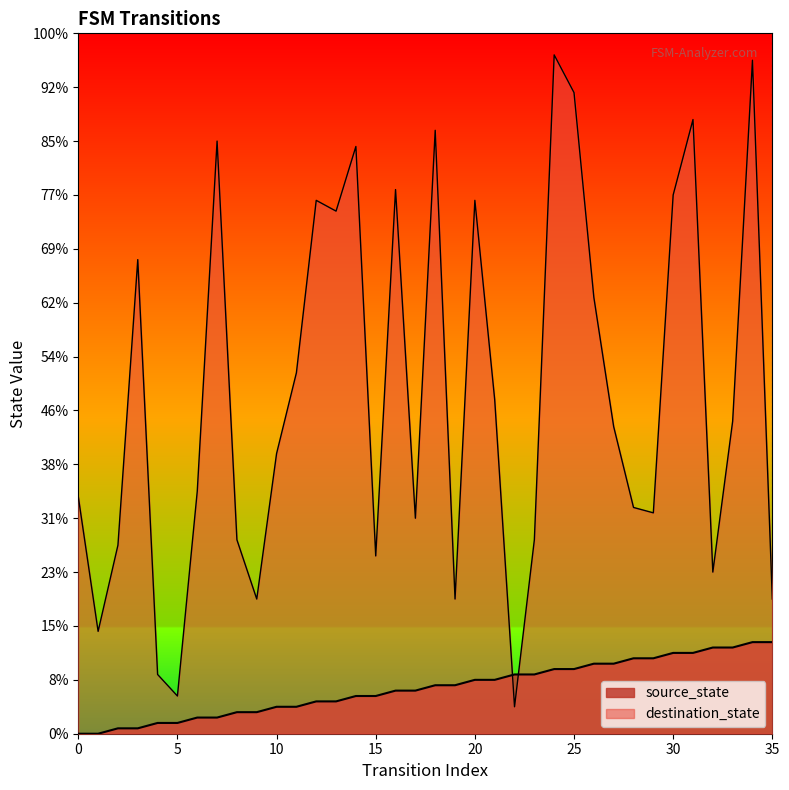

What is the difference between the second highest and second lowest values in the destination_state series?

118